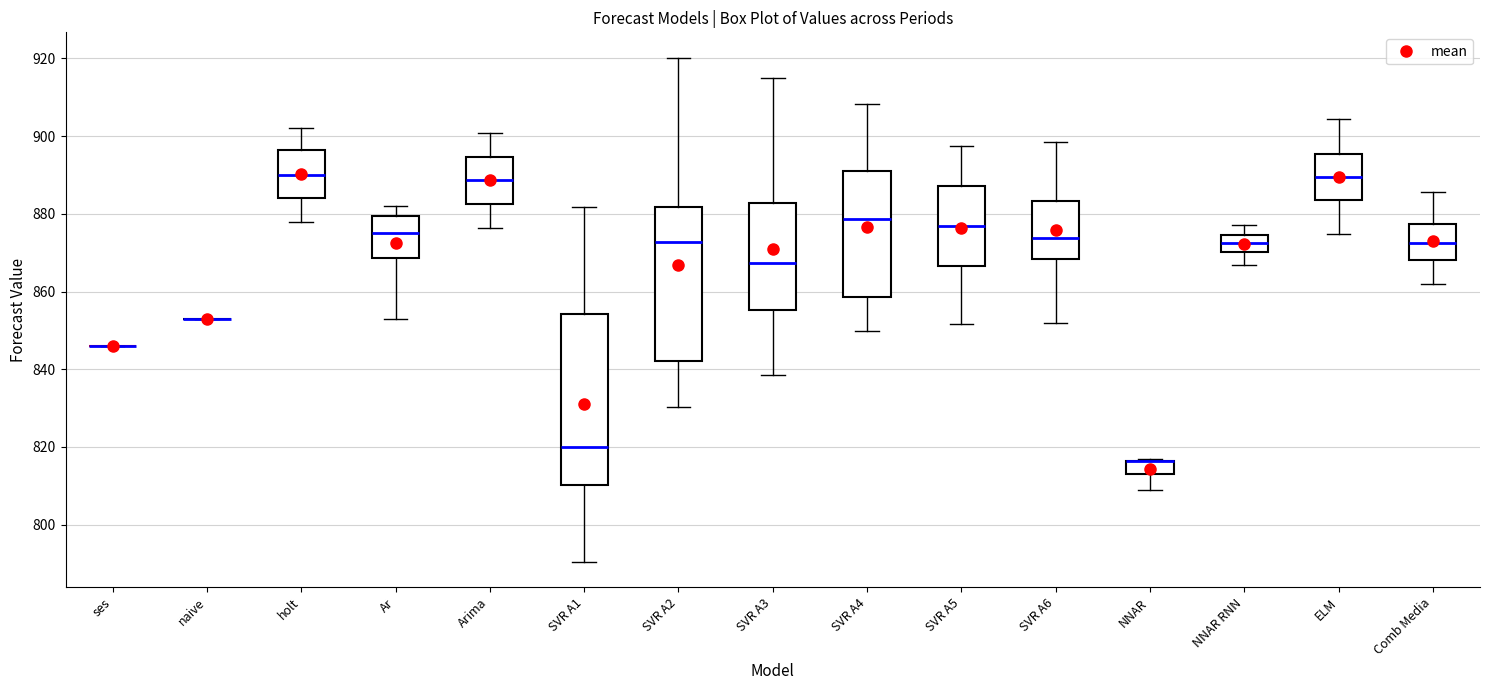

Comparing the boxes themselves (not the whiskers), which one is the tallest?

SVR A1